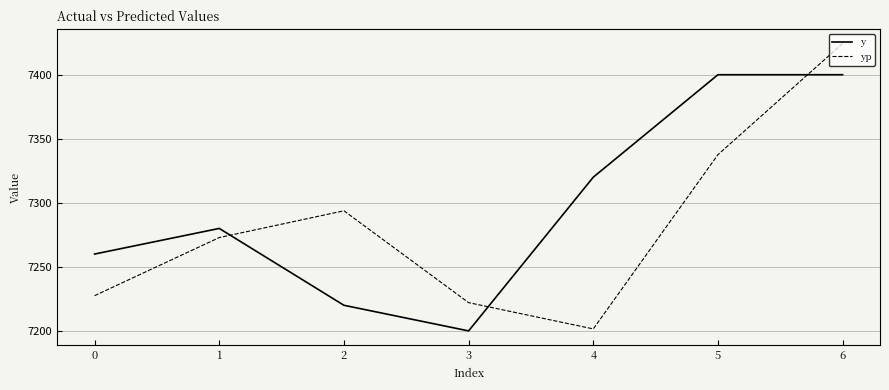

Between 1 and 6, which series saw the biggest shift?

yp